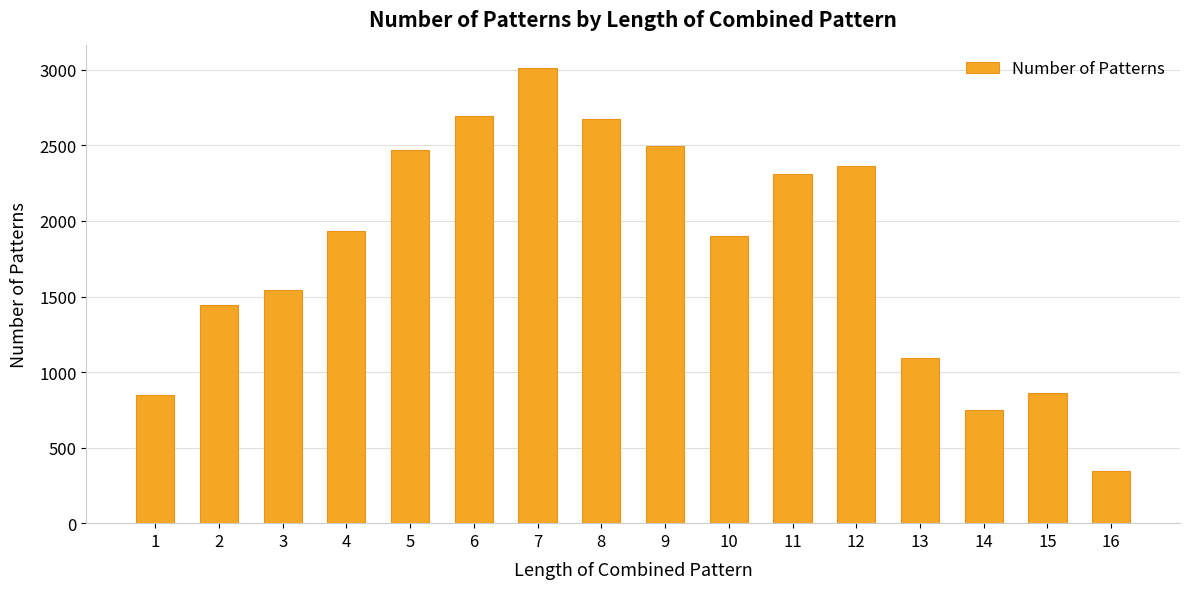

Which label corresponds to the smallest value in the chart?

16